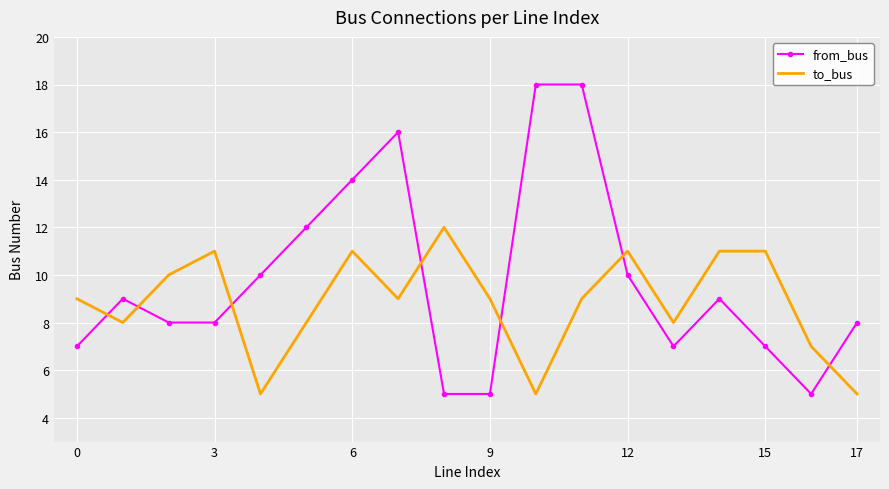

Which series has the largest total across all categories?

from_bus